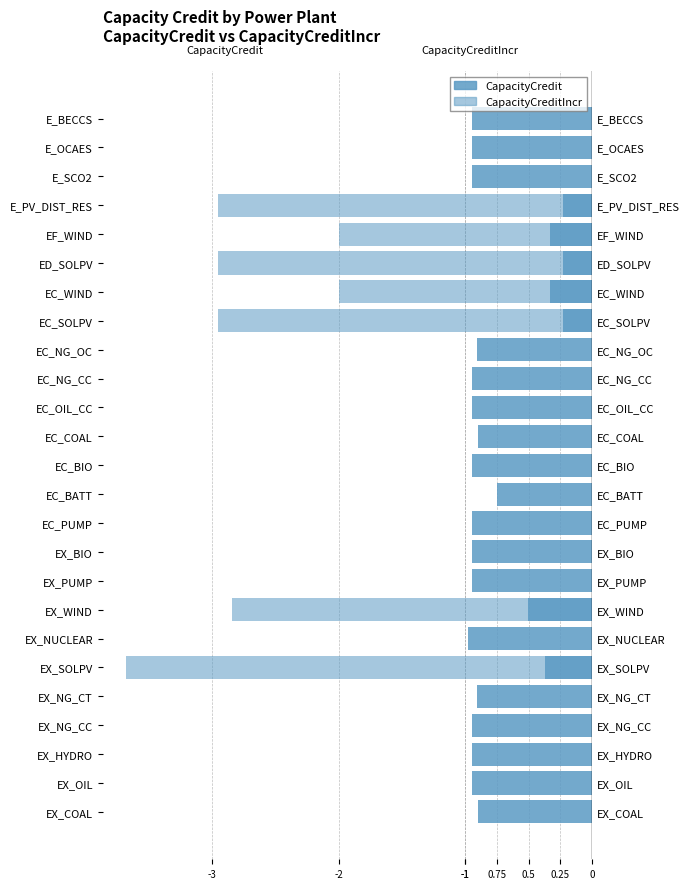

What is the difference between the maximum and minimum values in the CapacityCreditIncr series?

3.7